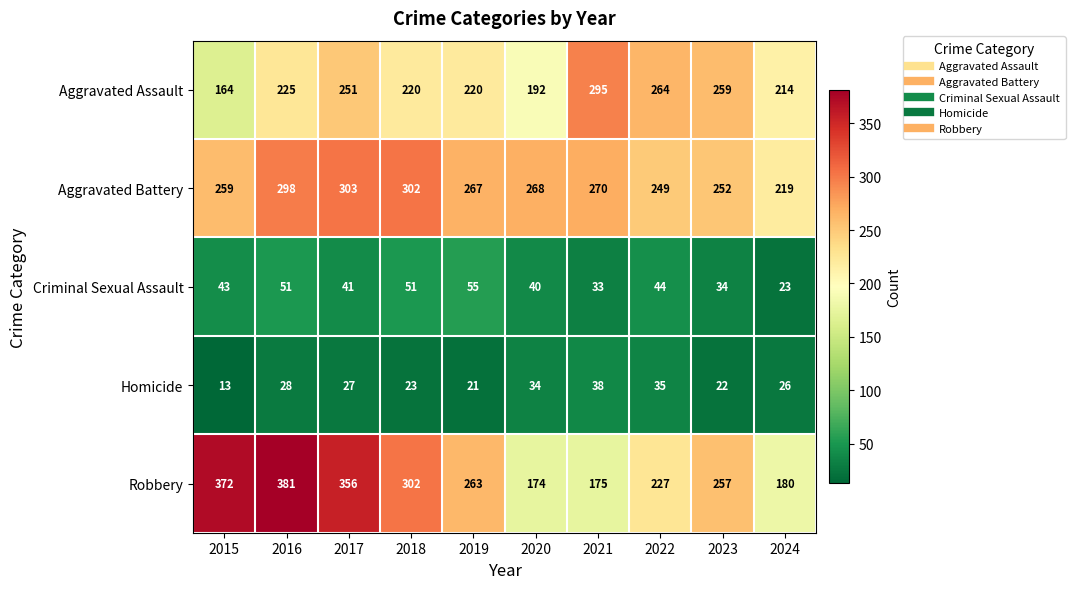

Which series has the widest spread of values?

Robbery